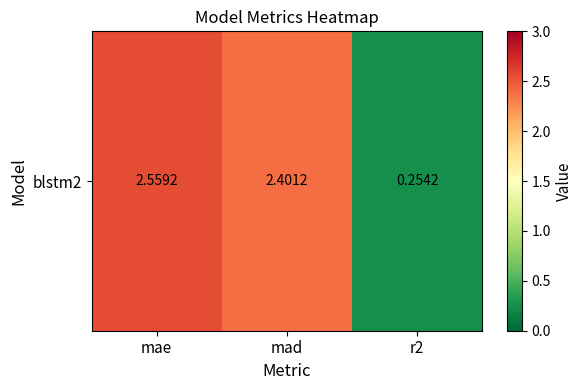

True or false: the data shows 0.3 at r2.

True